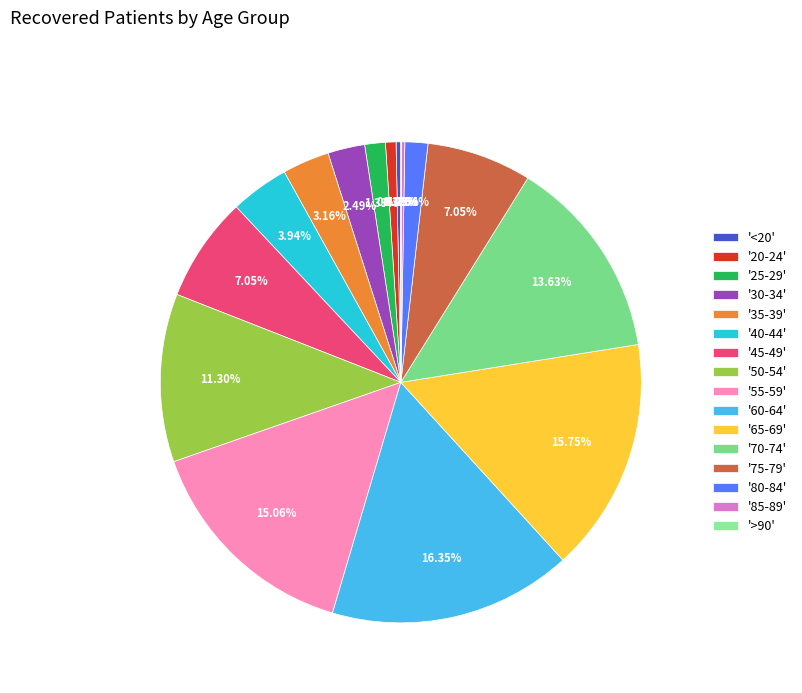

Which slice is the smallest?

>90